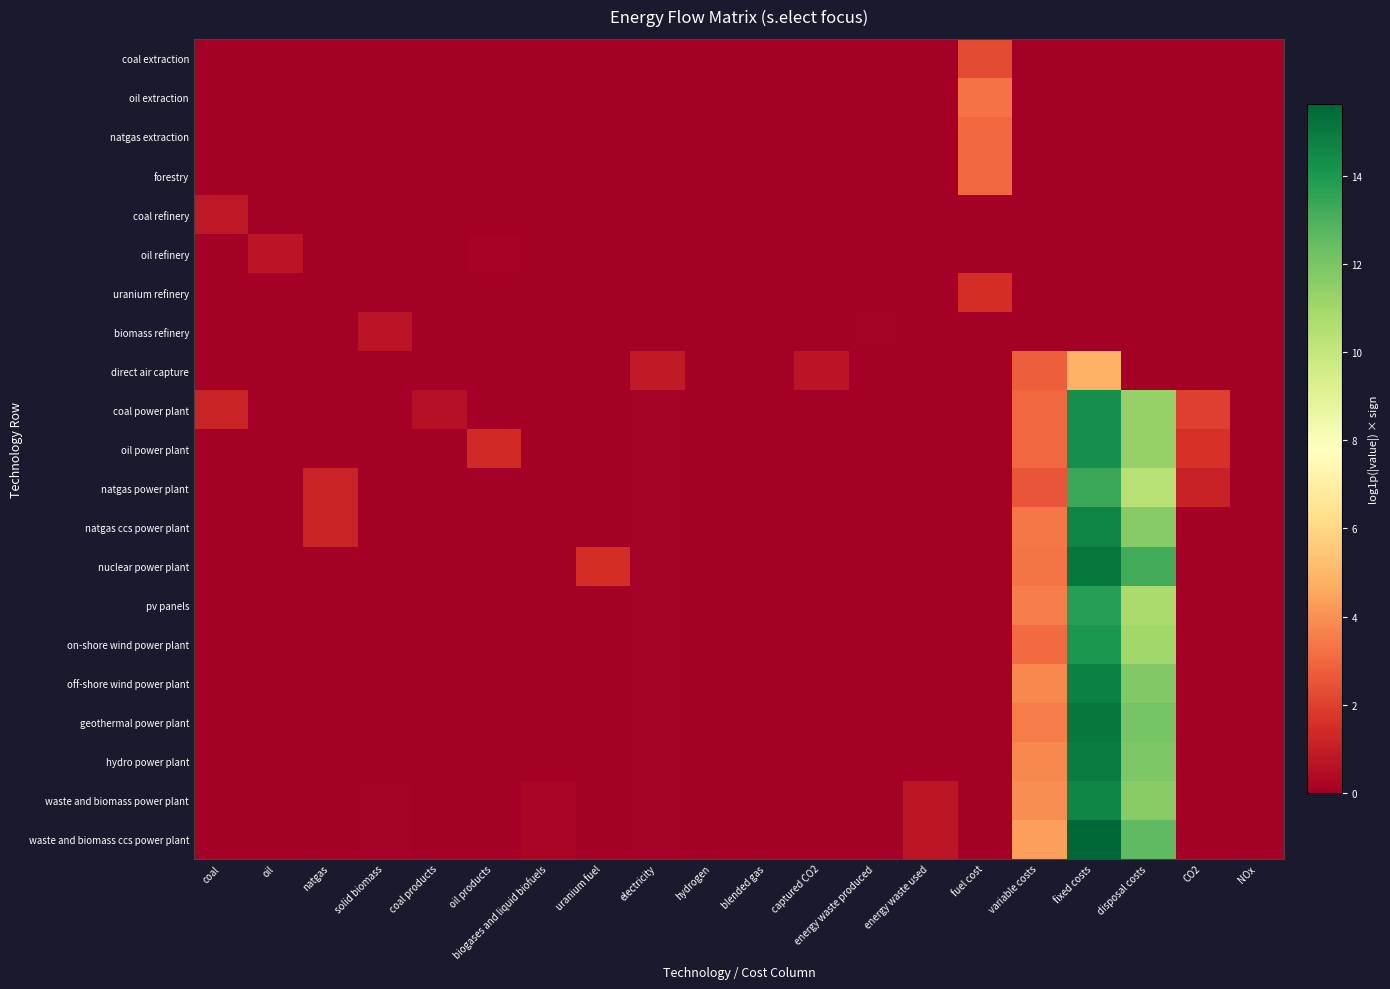

What is the difference between the highest and lowest values at solid biomass?

0.7